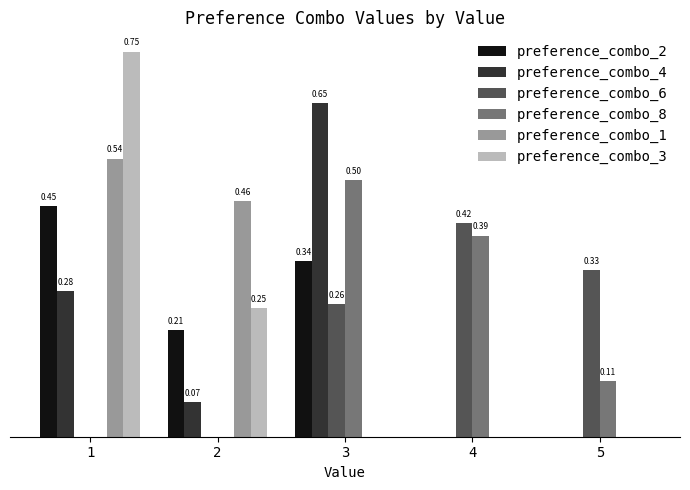

Between 1 and 3, which series saw the biggest shift?

preference_combo_3